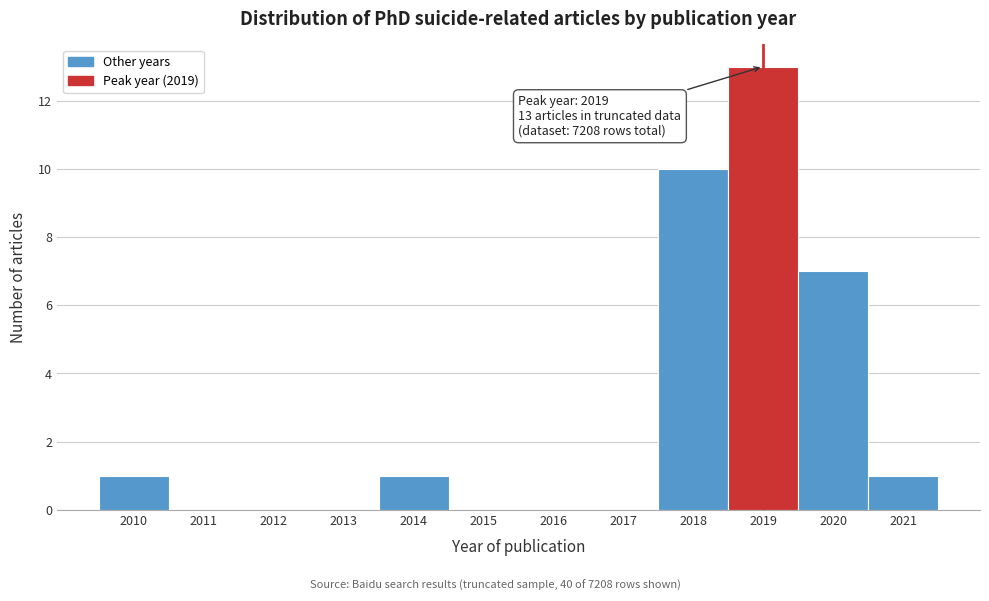

Which range on the x-axis has the tallest bar?

2018.5 to 2019.5